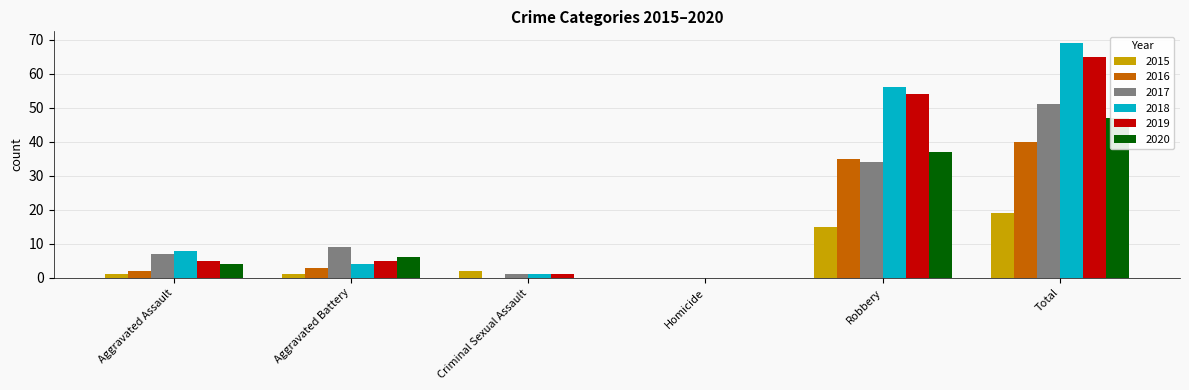

How many series are shown in this chart?

6